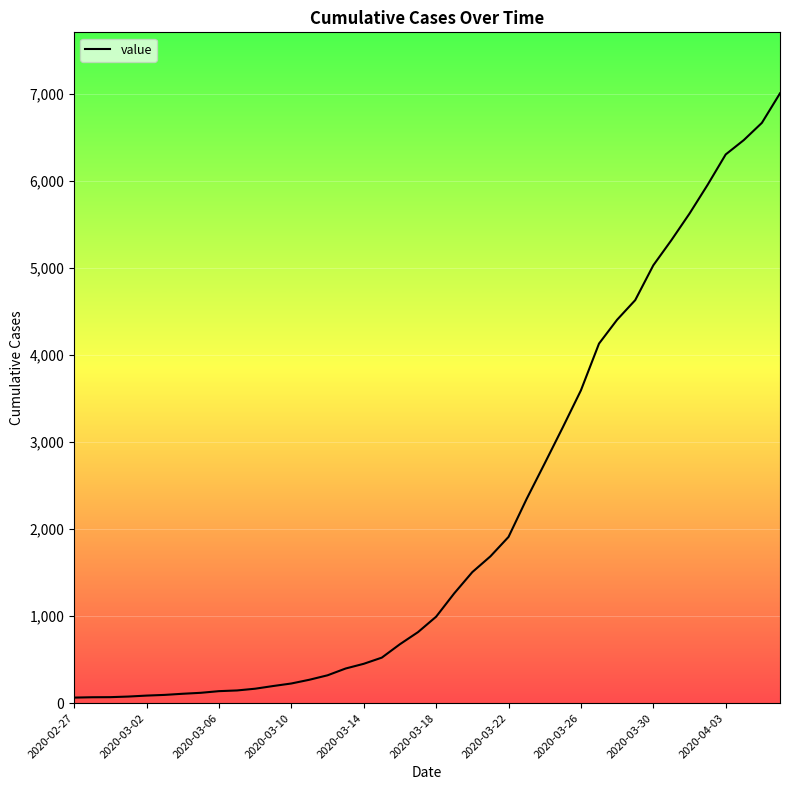

What is the greatest value displayed?

7003